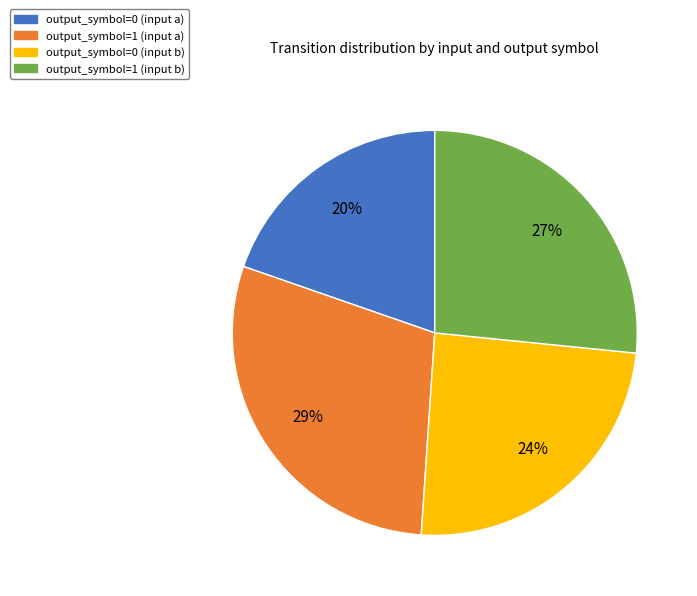

Does any single category account for the majority?

No